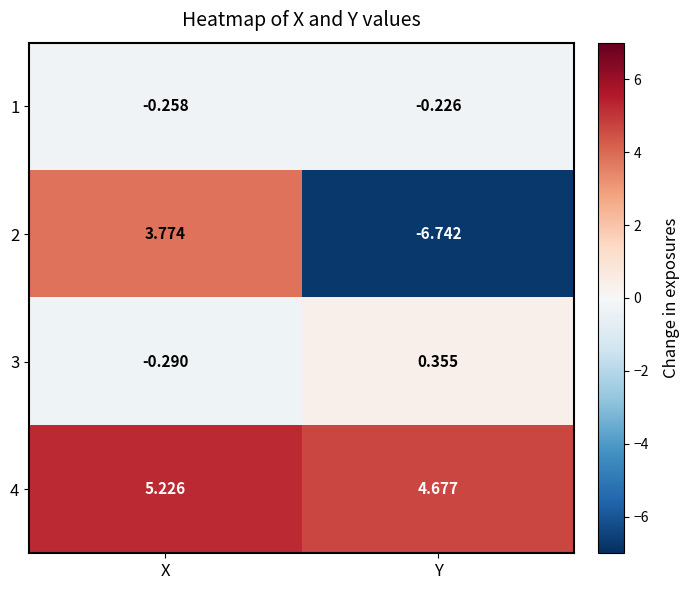

Which series has the largest range (max minus min)?

2